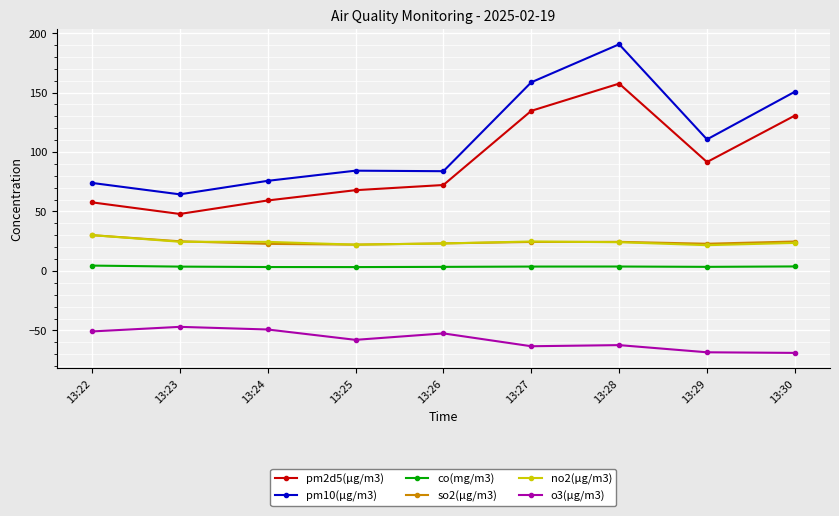

Is this an area chart (filled region under the line)?

No